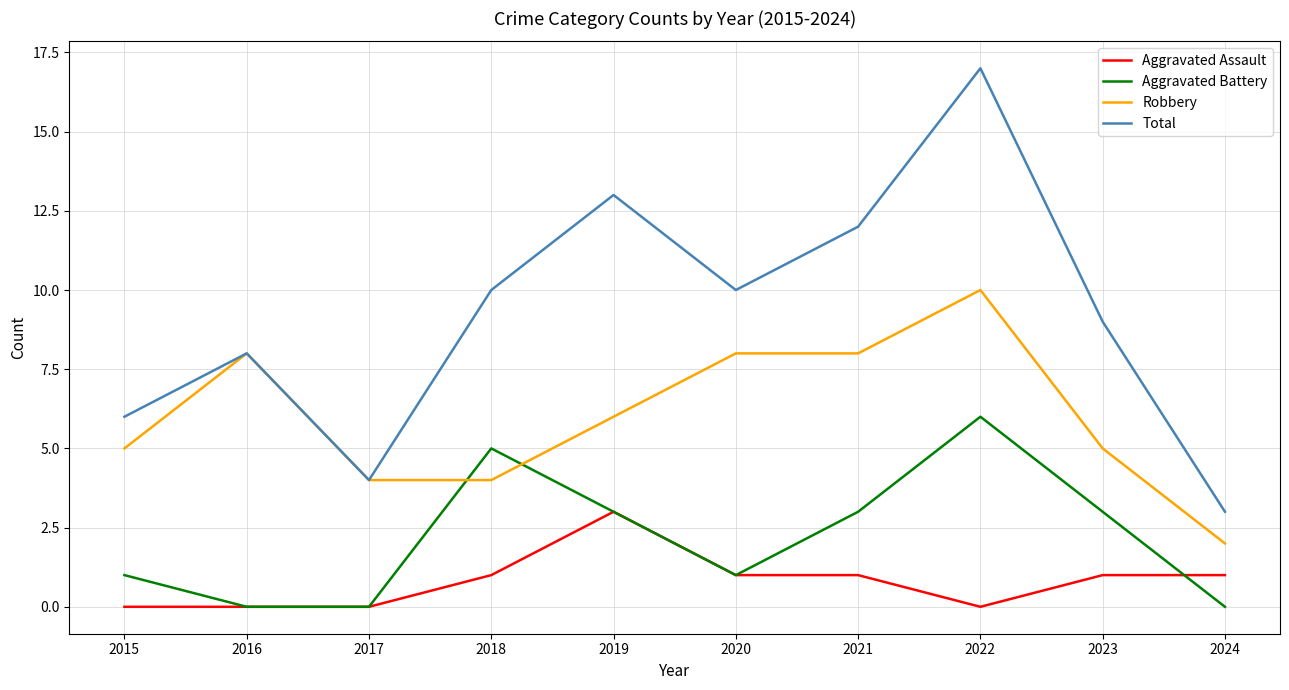

Rank the series at 2024 from highest to lowest value.

Total, Robbery, Aggravated Assault, Aggravated Battery